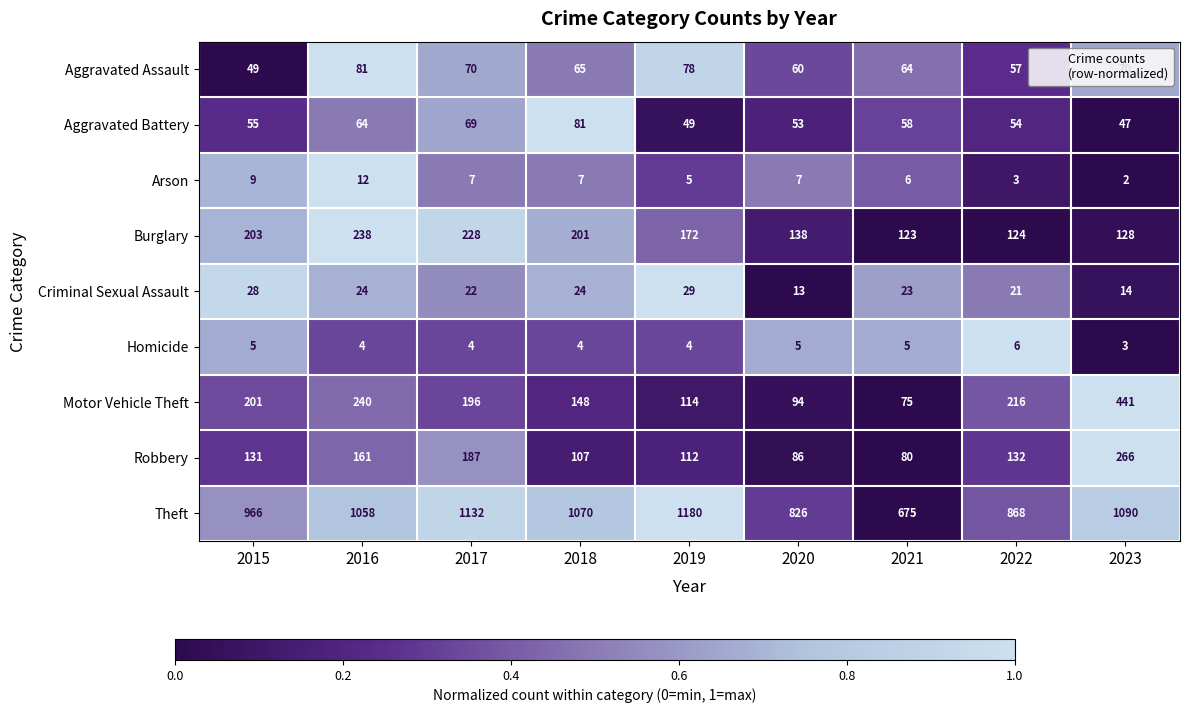

How many data points in Theft are less than 1058?

4